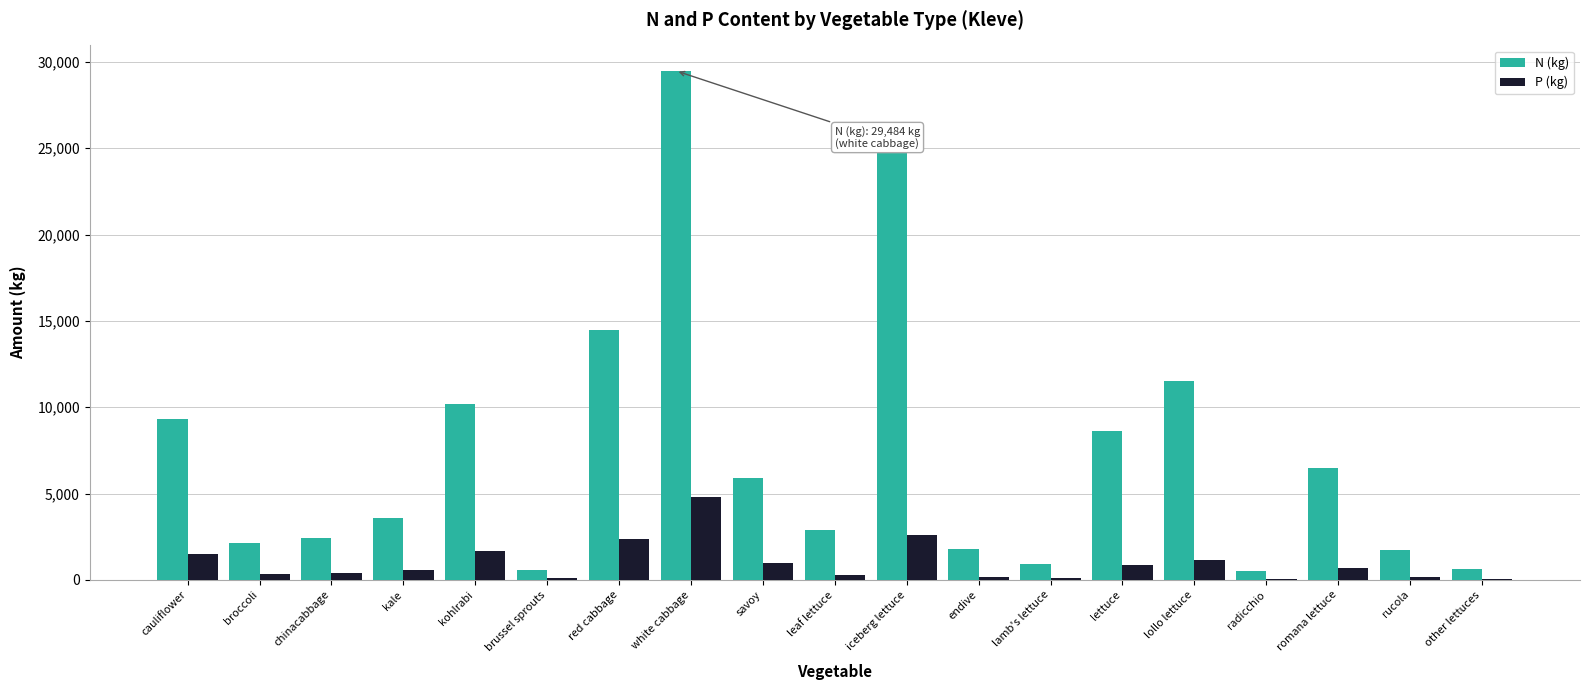

At which label is N (kg) closest to 14999?

red cabbage